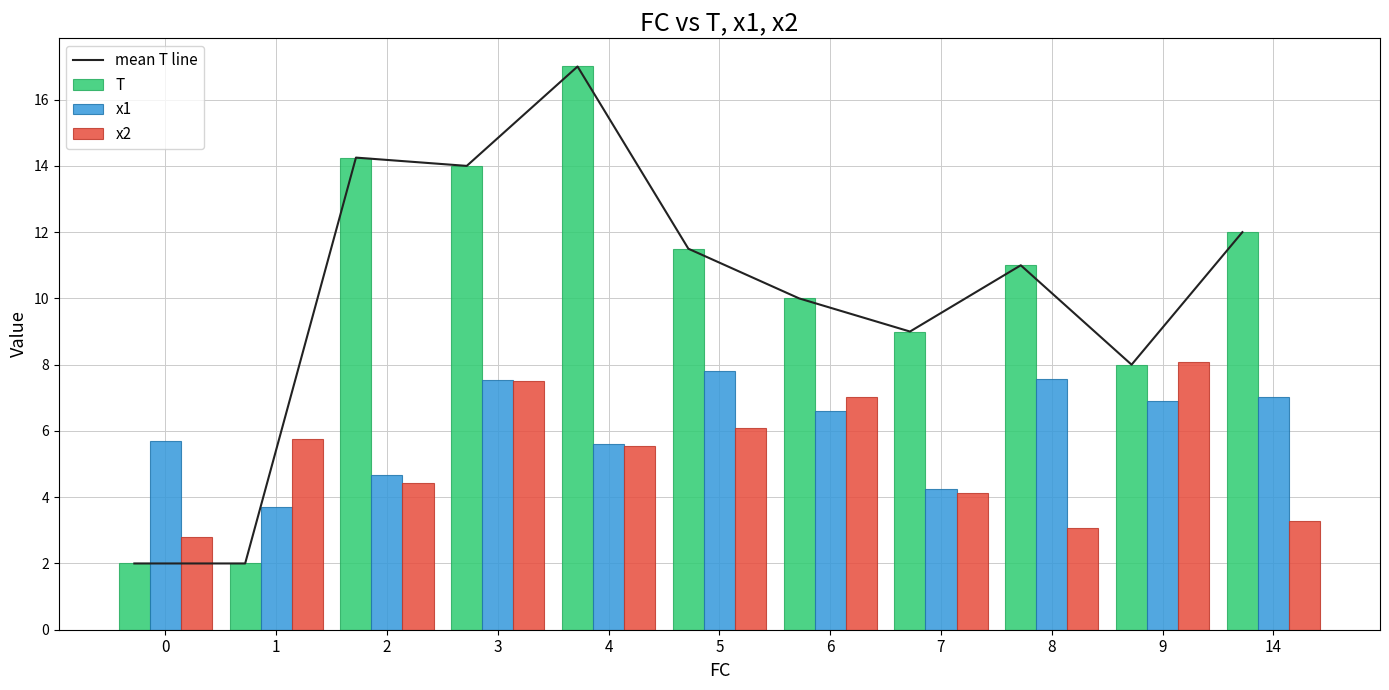

Reading left to right, what are all the values shown in this chart?

mean T line: 2.0	2.0	14.2	14.0	17.0	11.5	10.0	9.0	11.0	8.0	12.0
T: 2.0	2.0	14.2	14.0	17.0	11.5	10.0	9.0	11.0	8.0	12.0
x1: 5.7	3.7	4.7	7.5	5.6	7.8	6.6	4.2	7.6	6.9	7.0
x2: 2.8	5.7	4.4	7.5	5.6	6.1	7.0	4.1	3.1	8.1	3.3